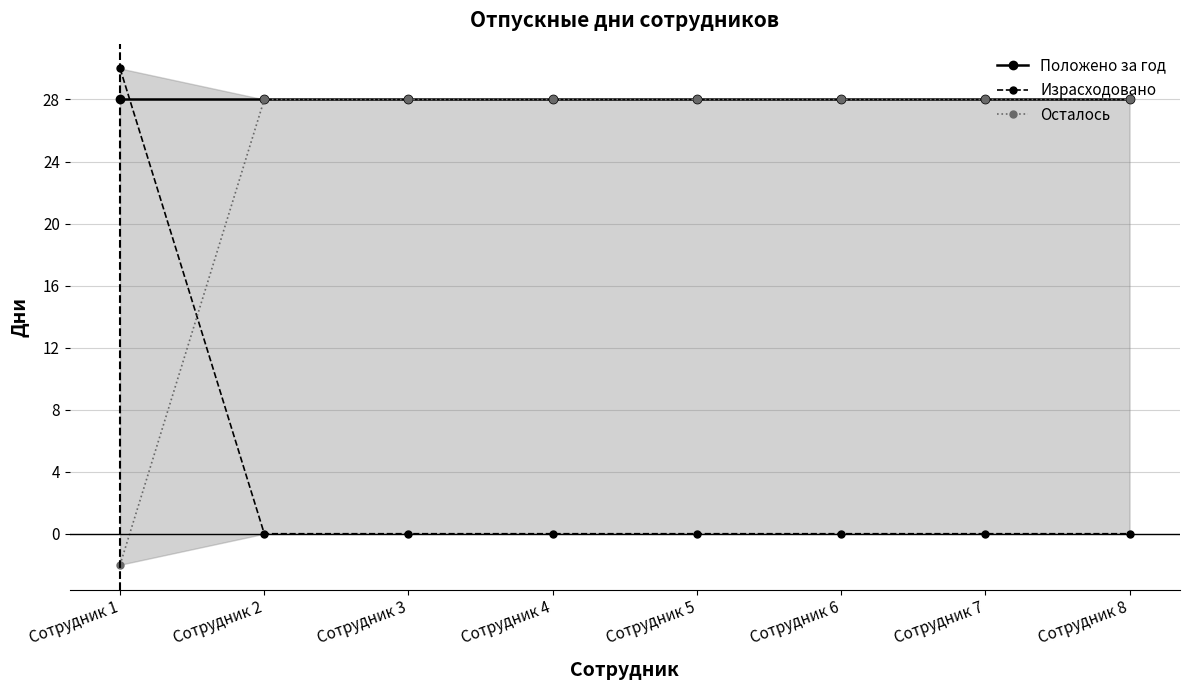

How many negative values does the Осталось series have?

1